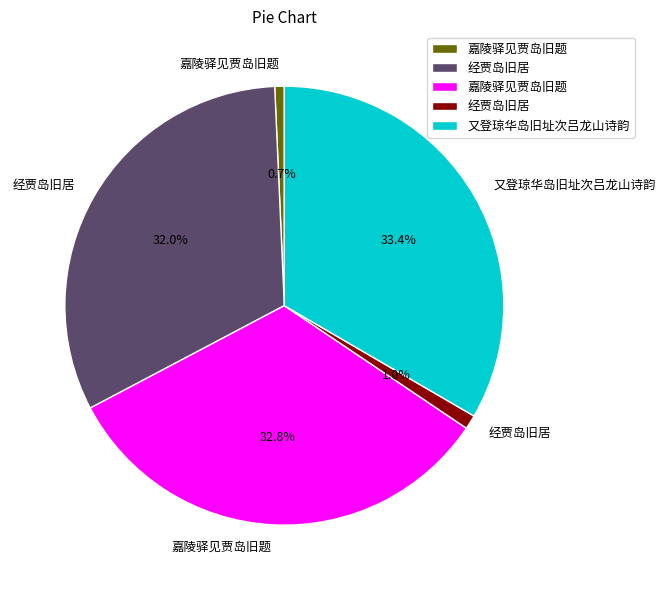

Is there any slice that represents more than half of the pie?

No